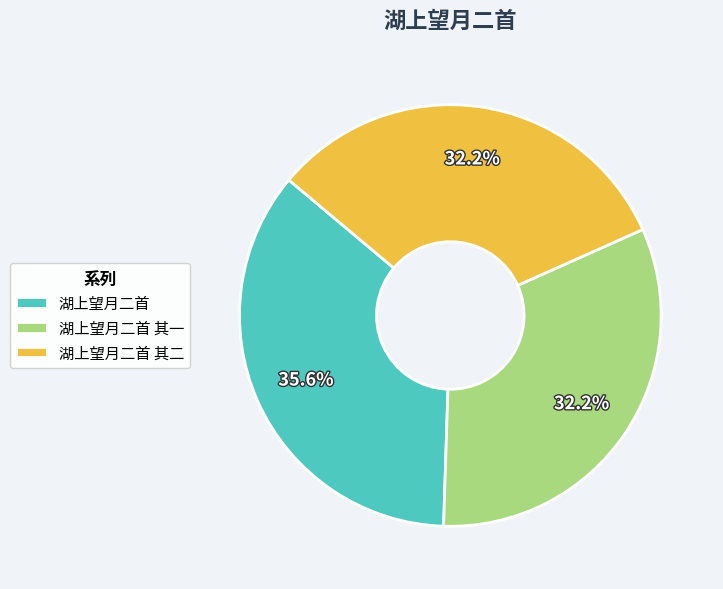

Which has a higher value, 湖上望月二首 其一 or 湖上望月二首?

湖上望月二首